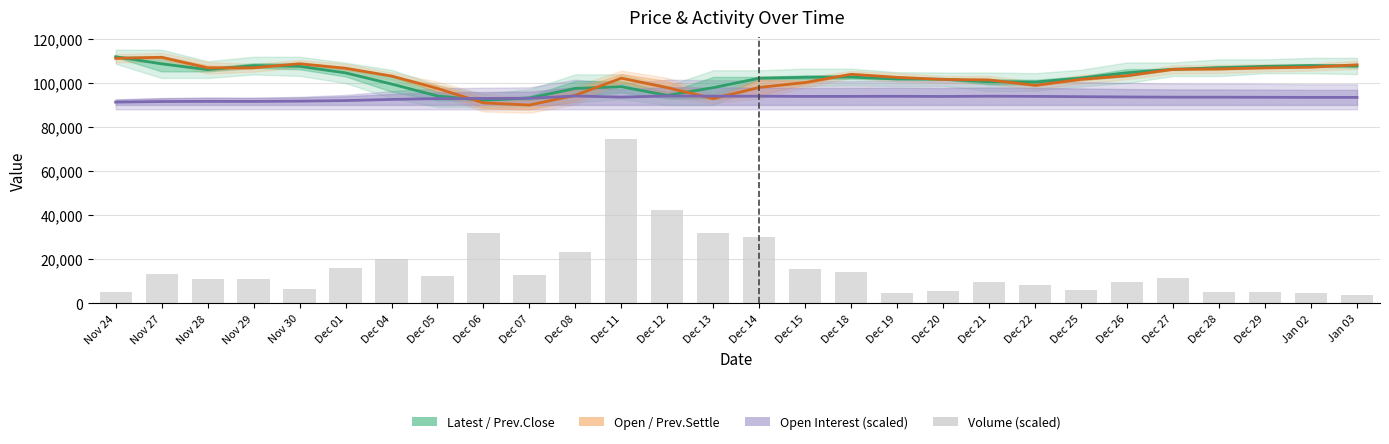

Rank the series at Nov 29 from lowest to highest value.

Volume (scaled), Open Interest (scaled), Open / Prev.Settle, Latest / Prev.Close